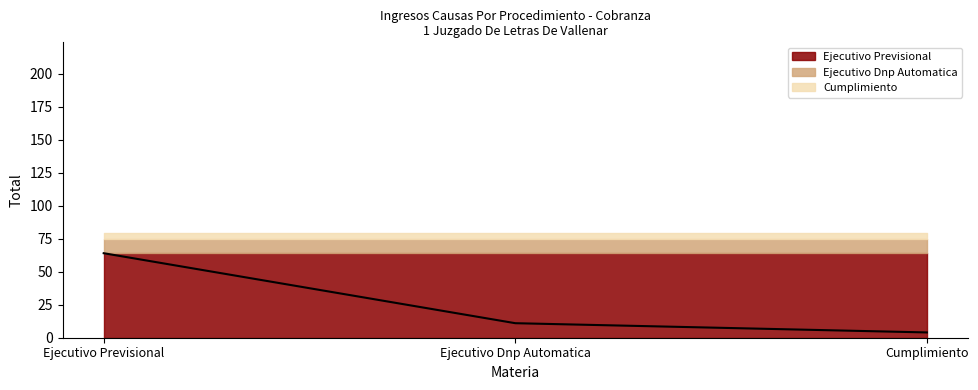

How many values are between 4 and 64?

3